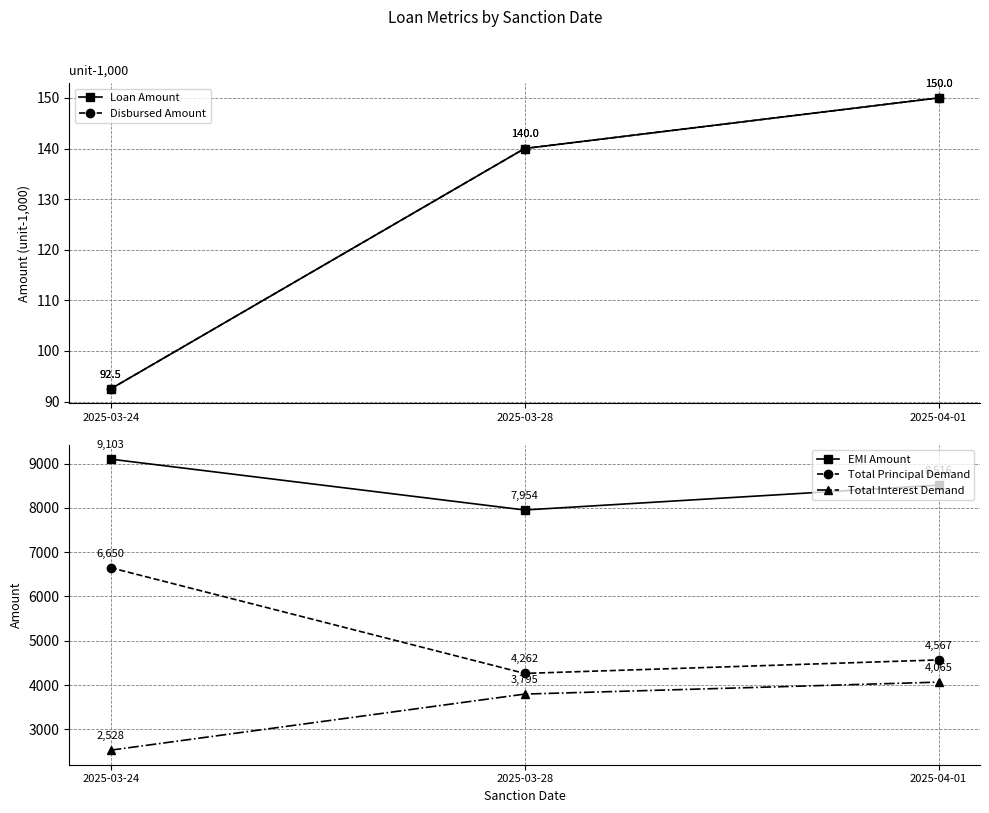

True or false: EMI Amount has a value of 14285.7 at 2025-04-01.

False